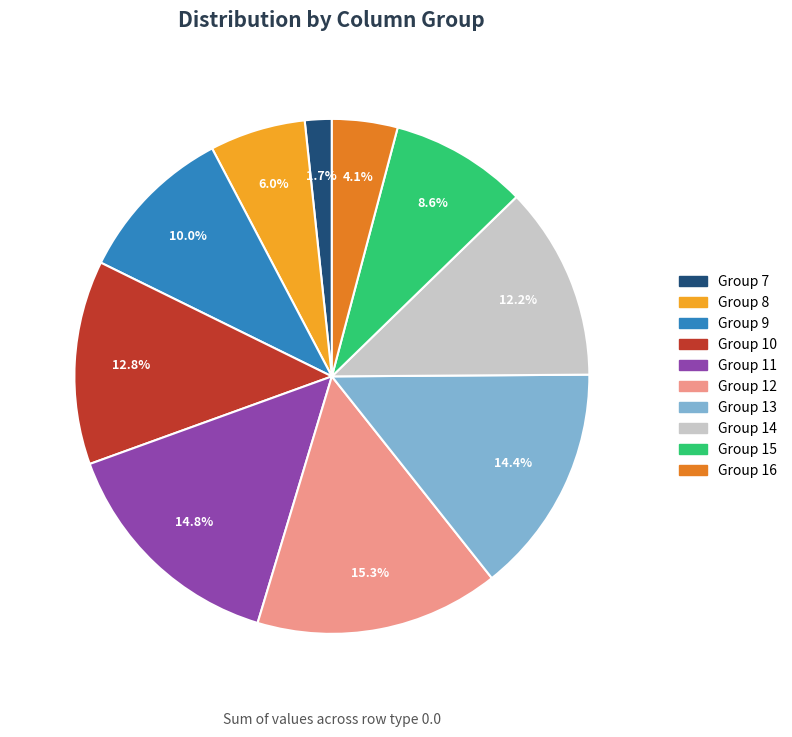

Does any single category account for the majority?

No